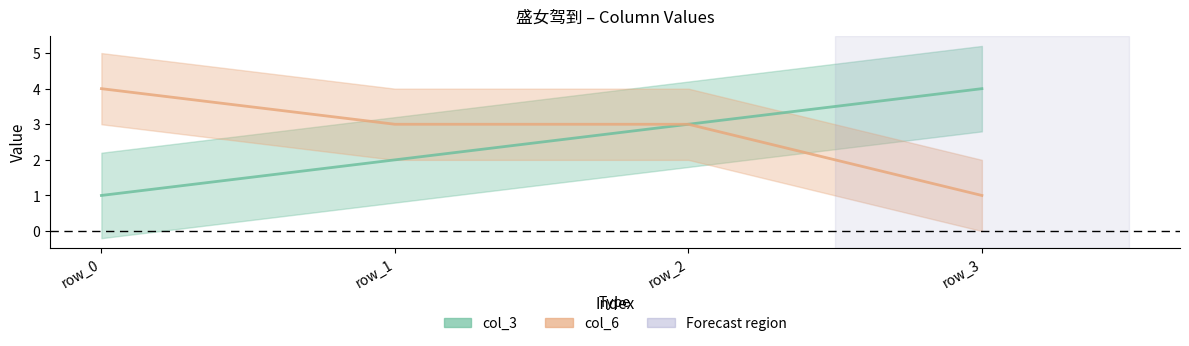

Reading left to right, what are all the values shown in this chart?

col_3: 1	2	3	4
col_6: 4	3	3	1